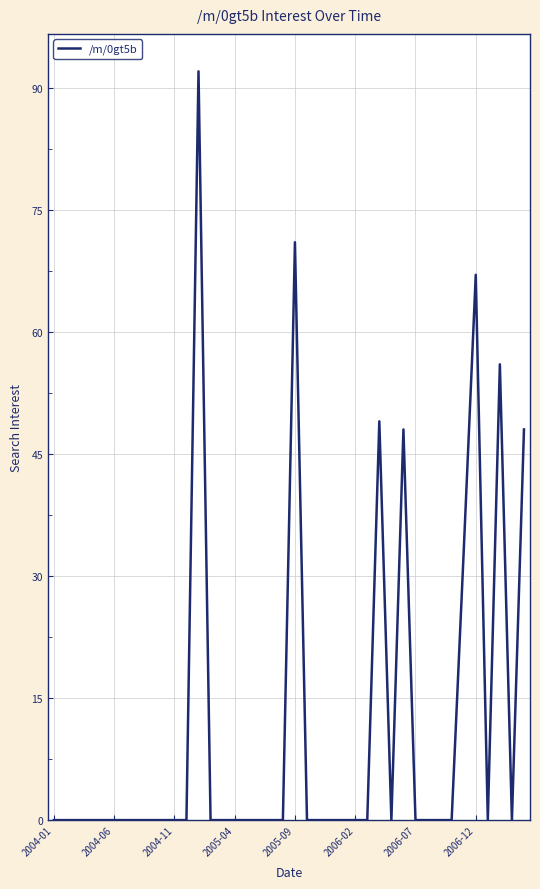

How many lines are shown in the chart?

1